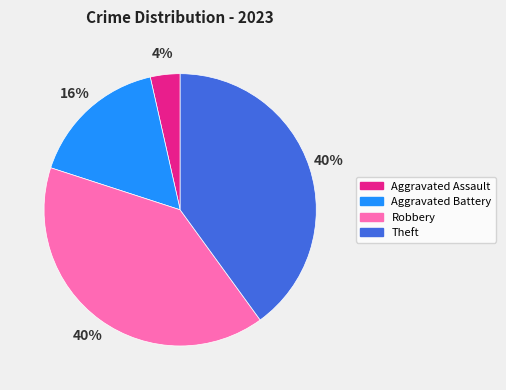

Is there a majority slice in this chart?

No